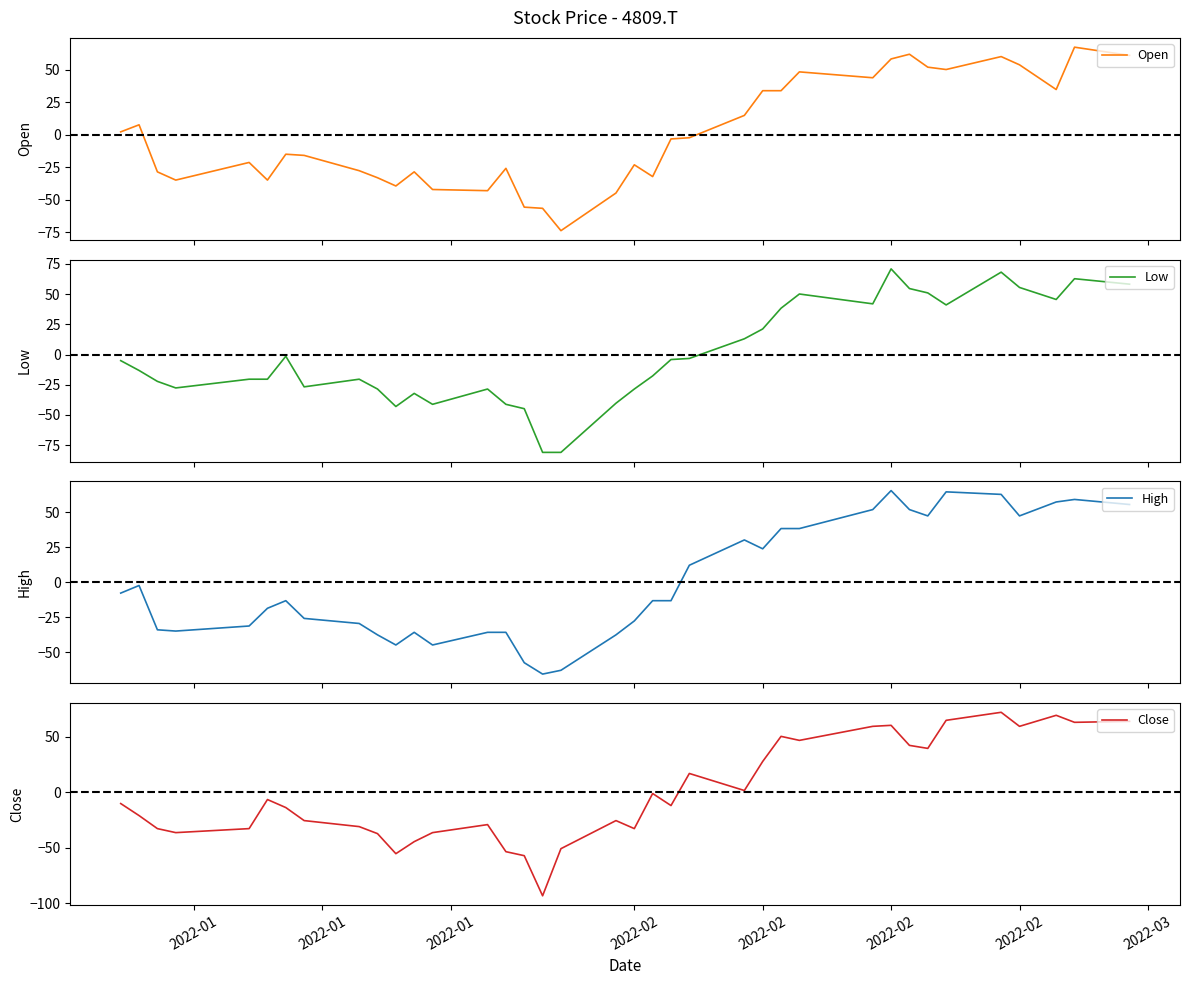

At how many categories does at least one series exceed 71?

1